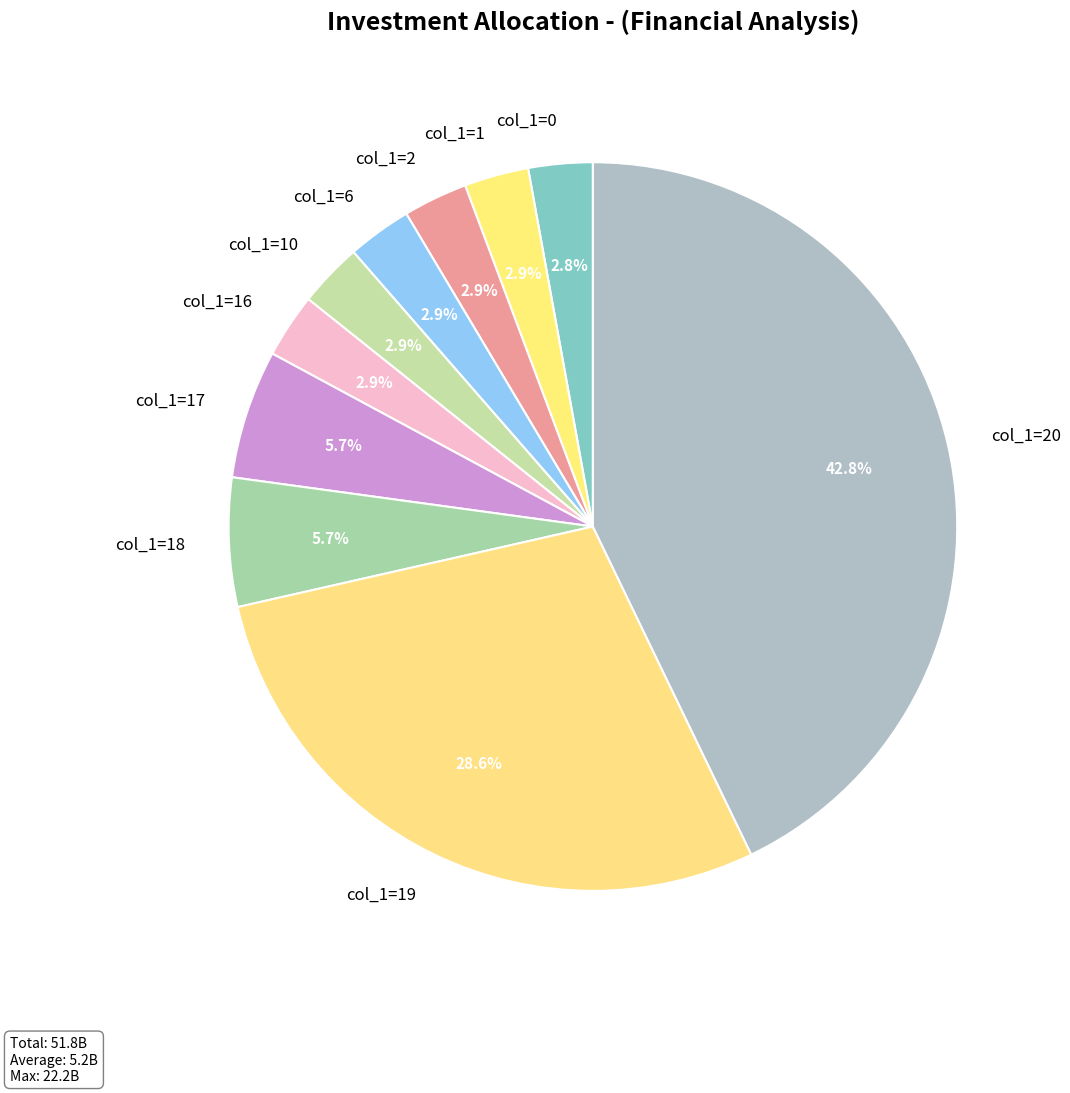

Does any single category account for the majority?

No